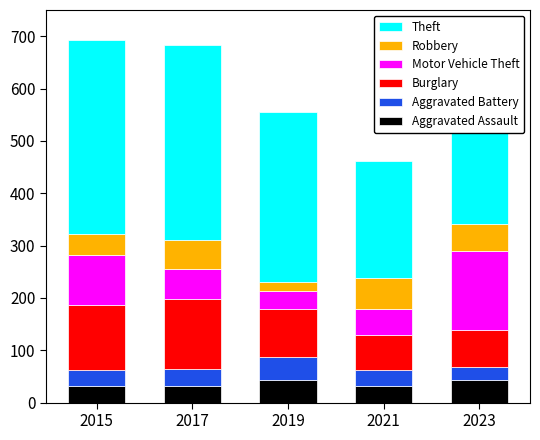

What is the highest value of the Aggravated Assault series?

43